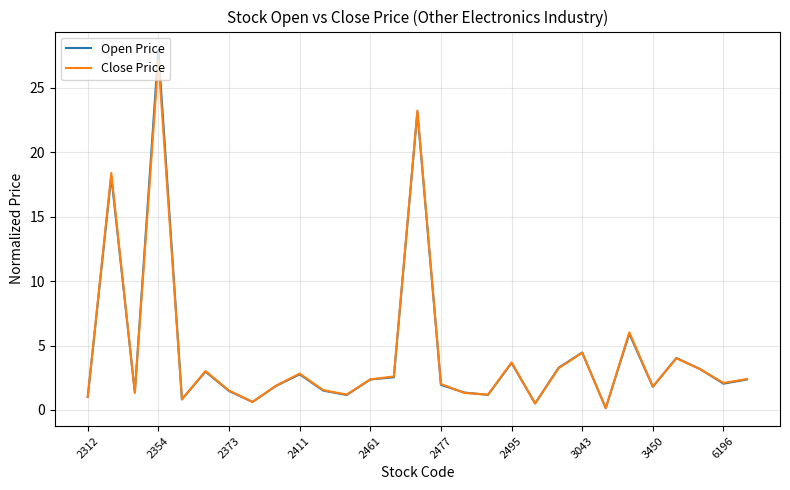

What is the greatest value displayed?

28.0